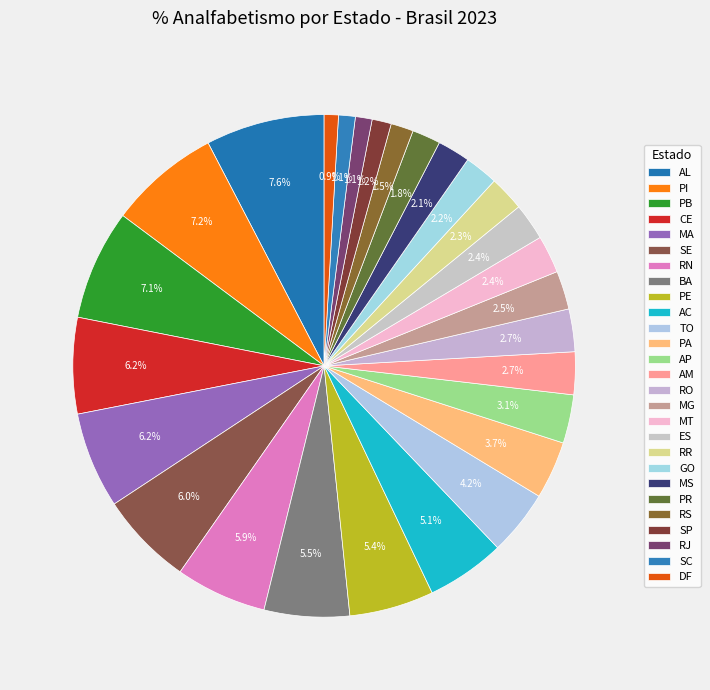

How many slices are in this pie chart?

27